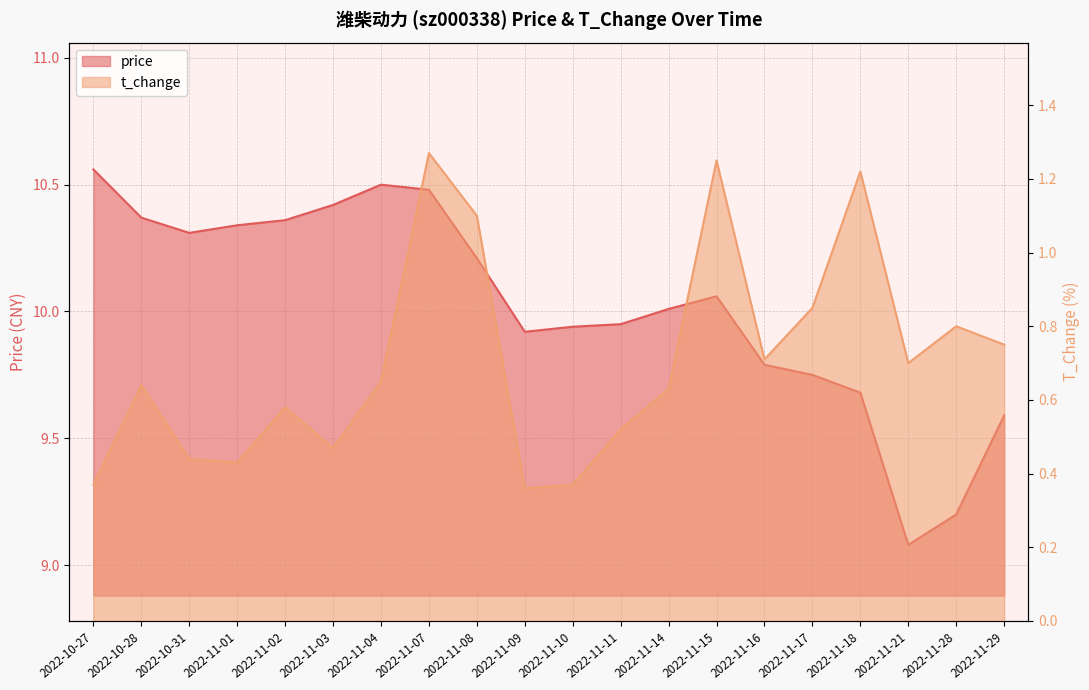

True or false: t_change and price cross at least once.

False